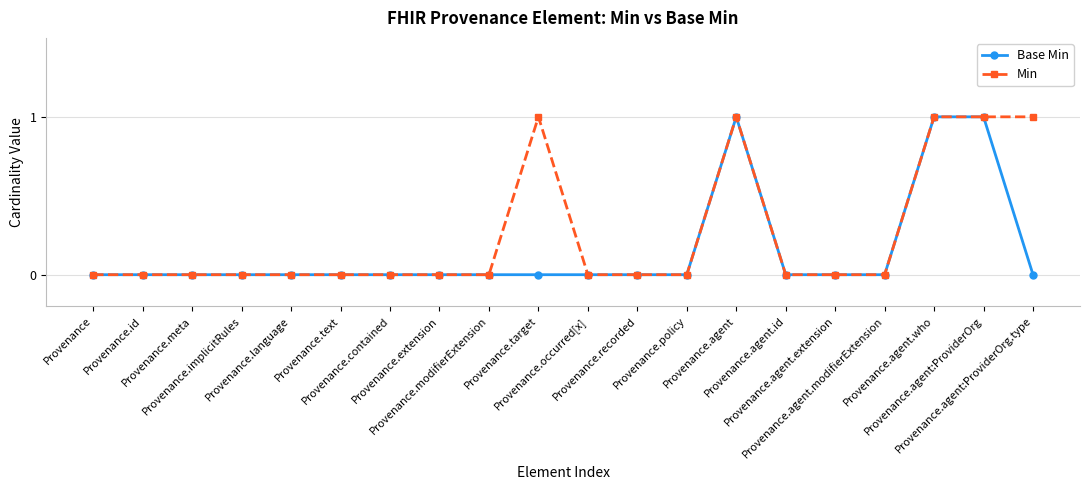

What is the sum of all Base Min values?

3